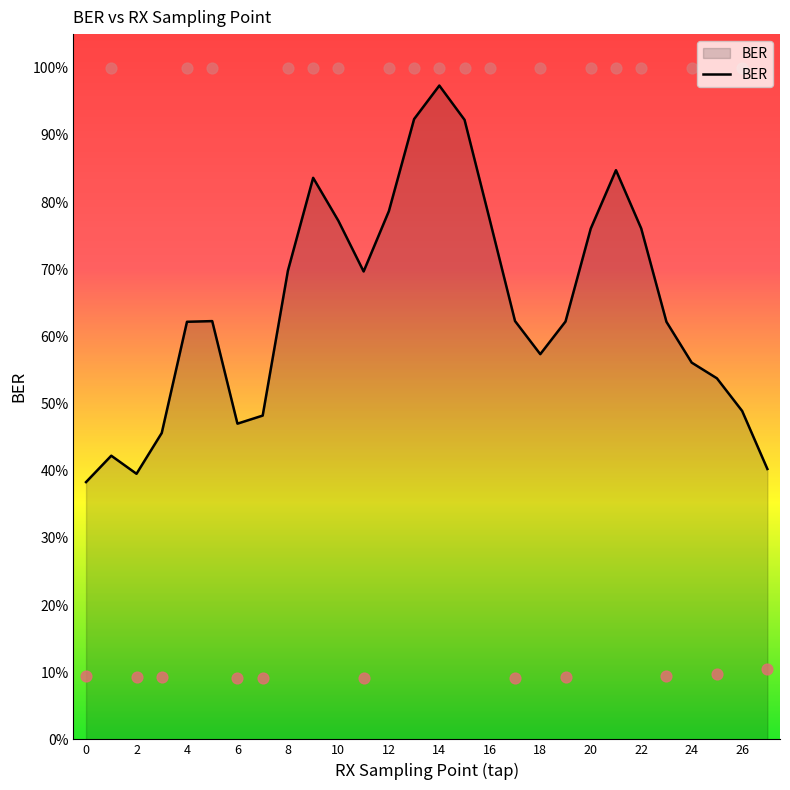

Between 13 and 6, which is larger?

13